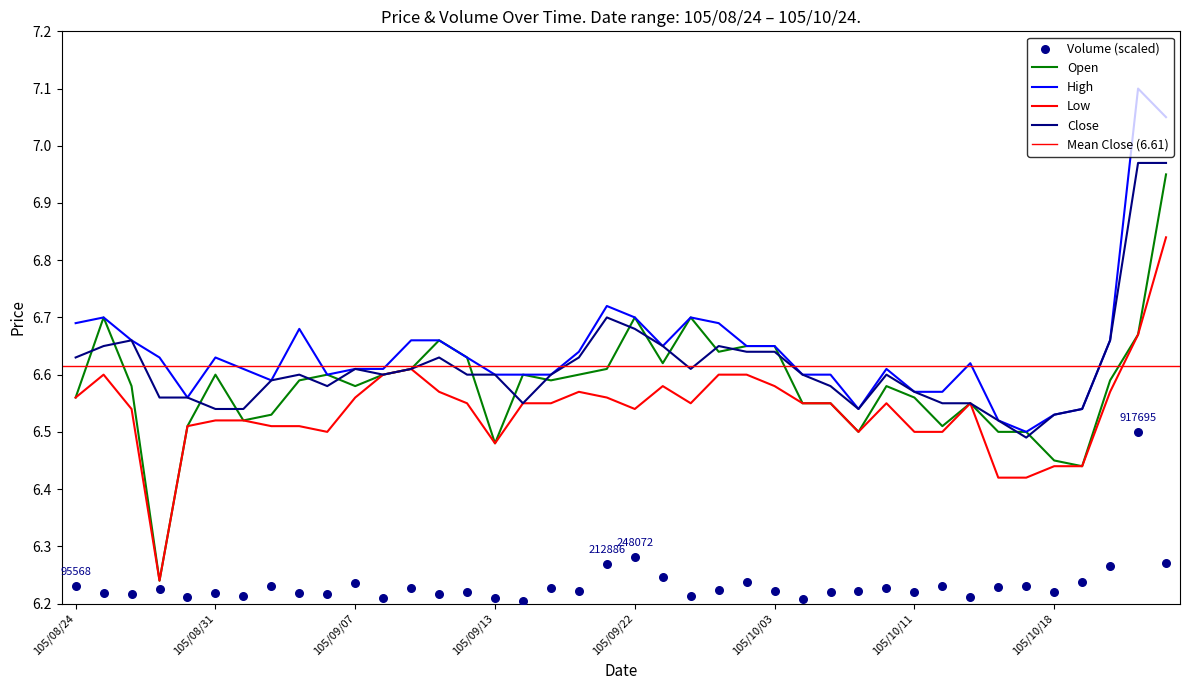

Is the value of High at 105/10/14 greater than the value of Low at 105/10/03?

No